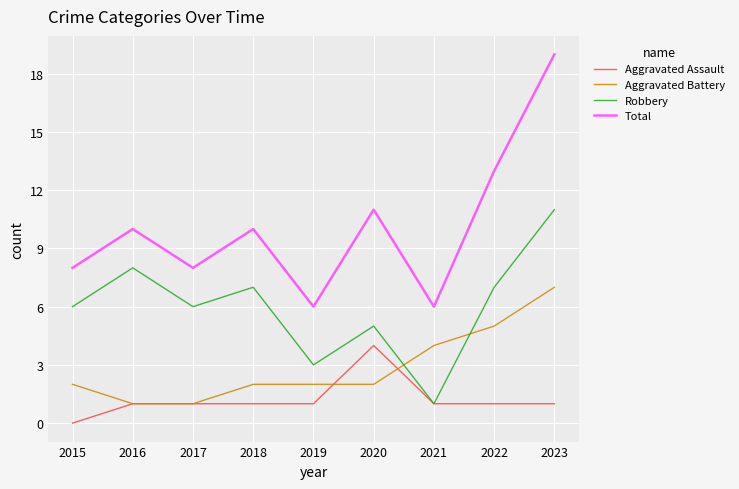

Which series has the largest total across all categories?

Total